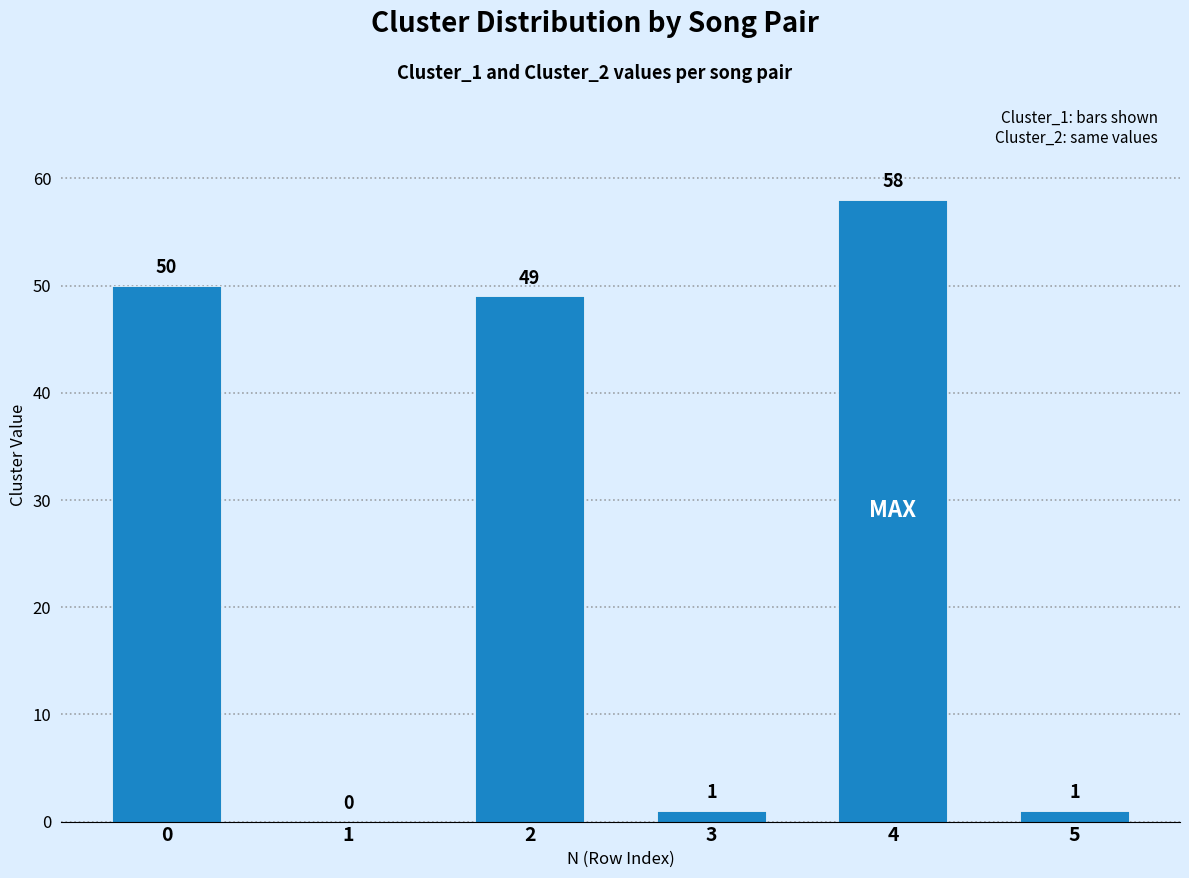

Which label corresponds to the largest value in the chart?

4